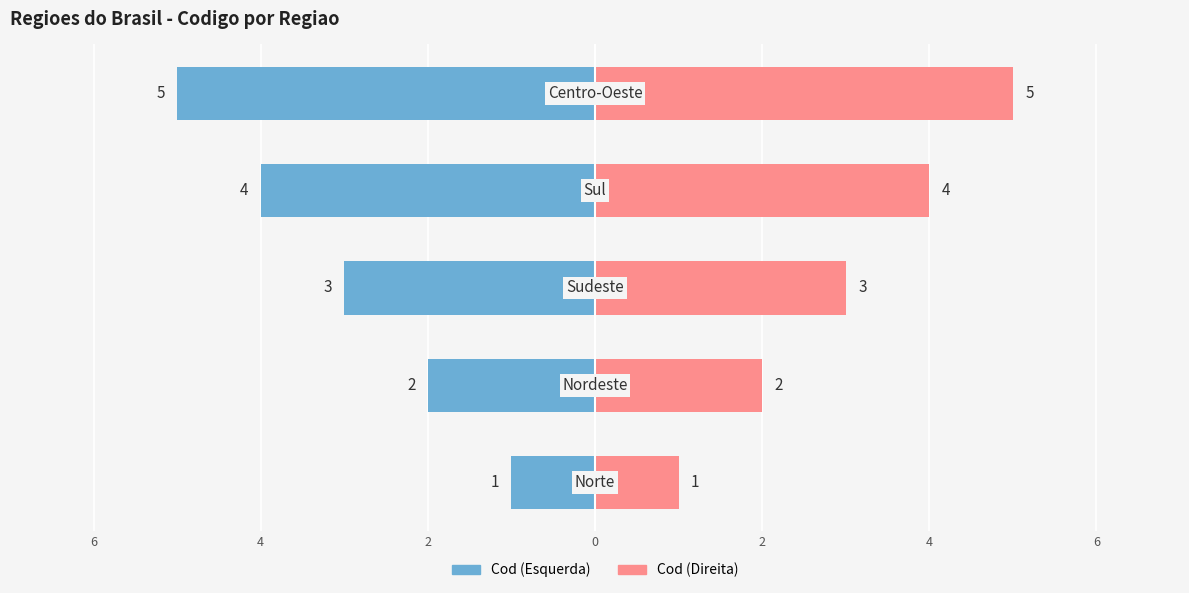

What is the sum of all Cod (Esquerda) values?

-15